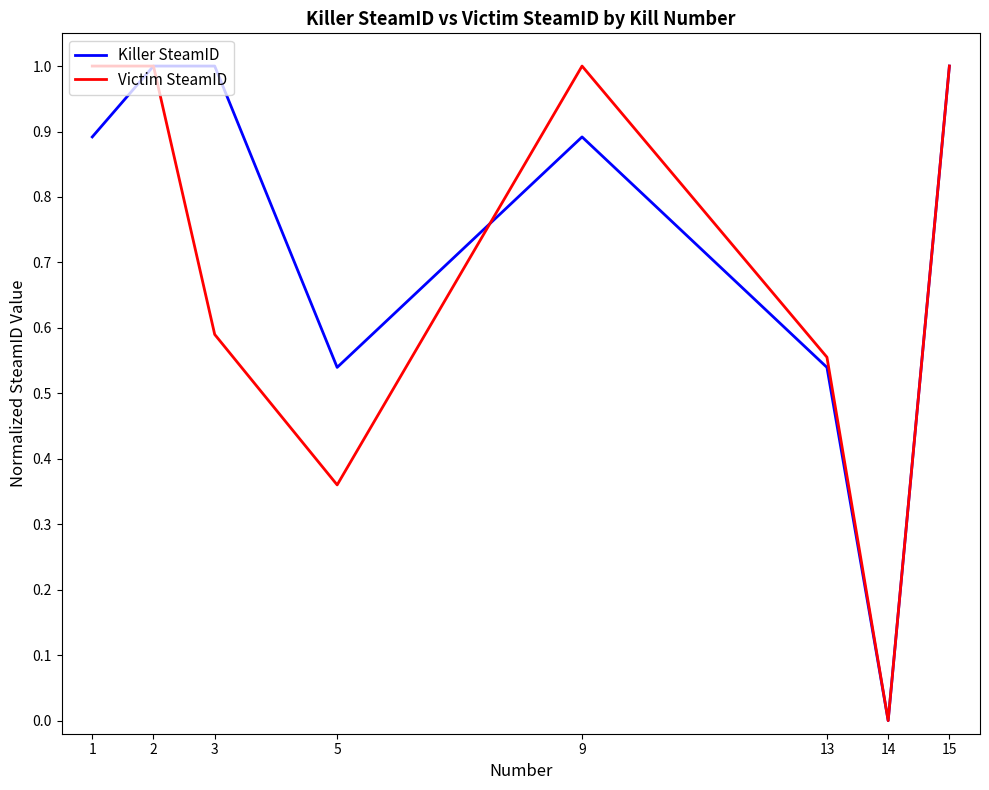

Rank the series by their average value, from lowest to highest.

Victim SteamID, Killer SteamID